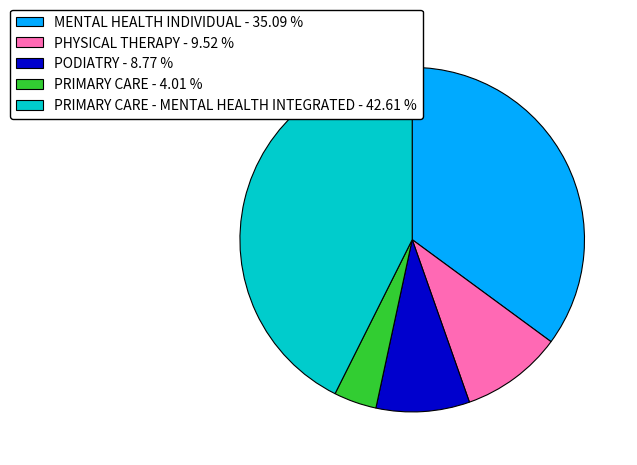

Which category has the smallest portion of the pie?

PRIMARY CARE - 4.01 %